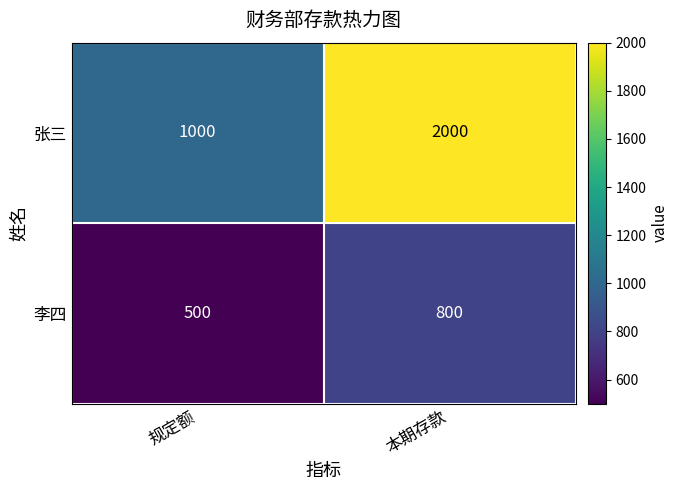

Which series changed the most between 规定额 and 本期存款?

张三